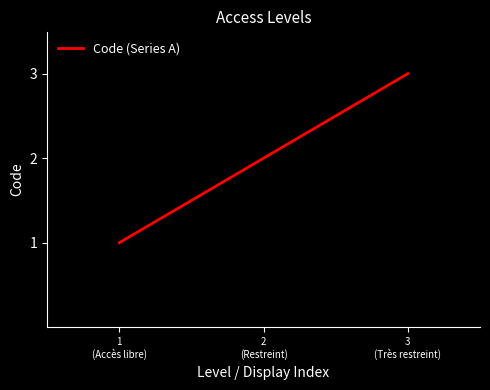

Rank the categories by value from lowest to highest.

1
(Accès libre), 2
(Restreint), 3
(Très restreint)